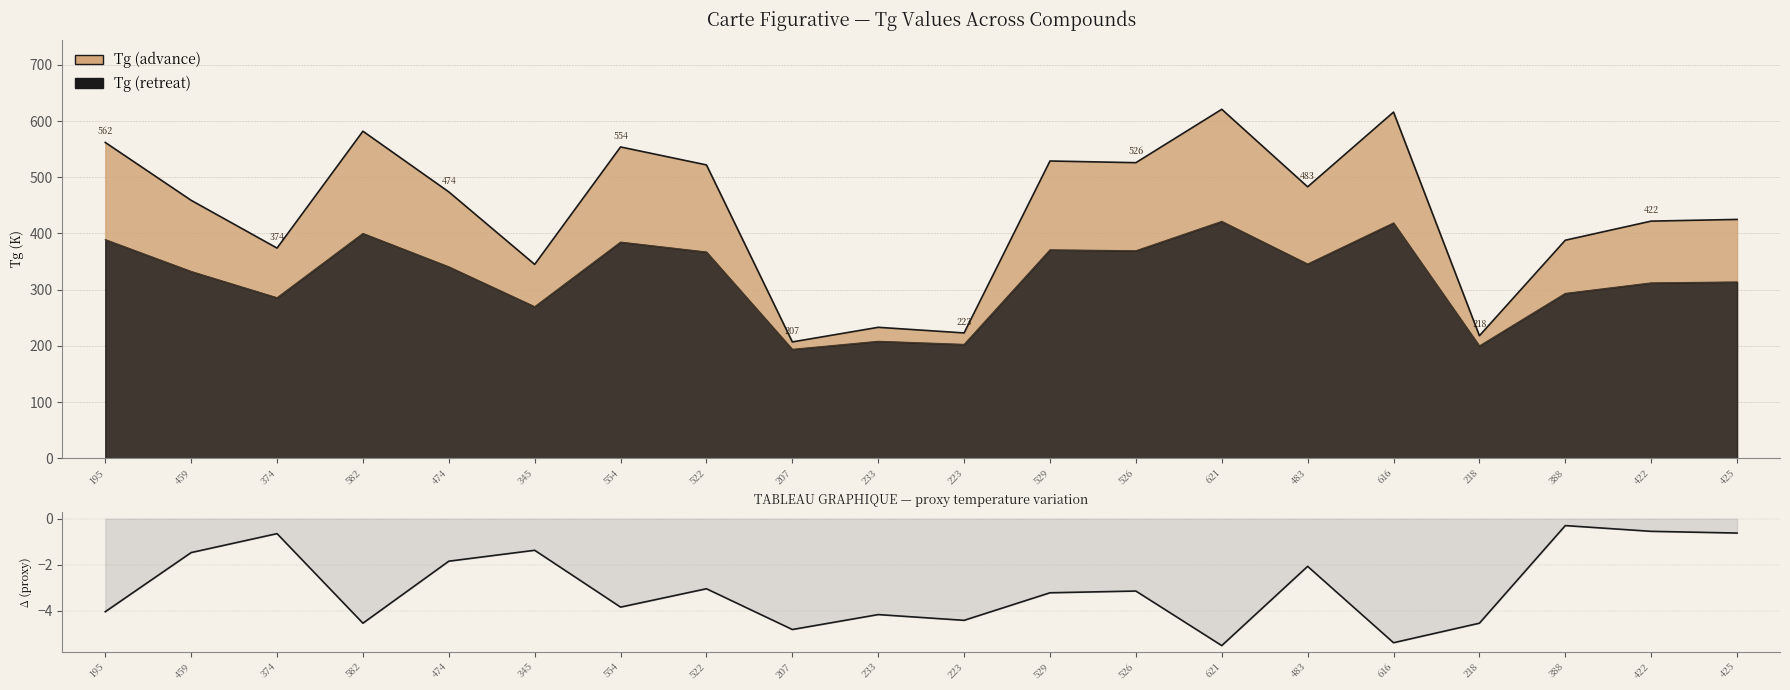

Count the number of categories in the chart.

20